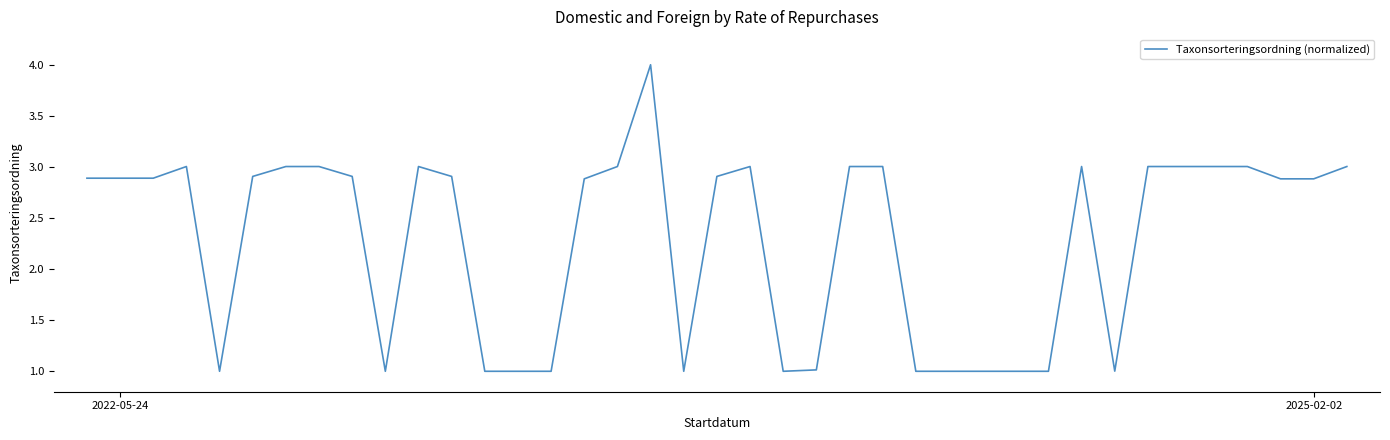

What is the greatest value displayed?

4.0